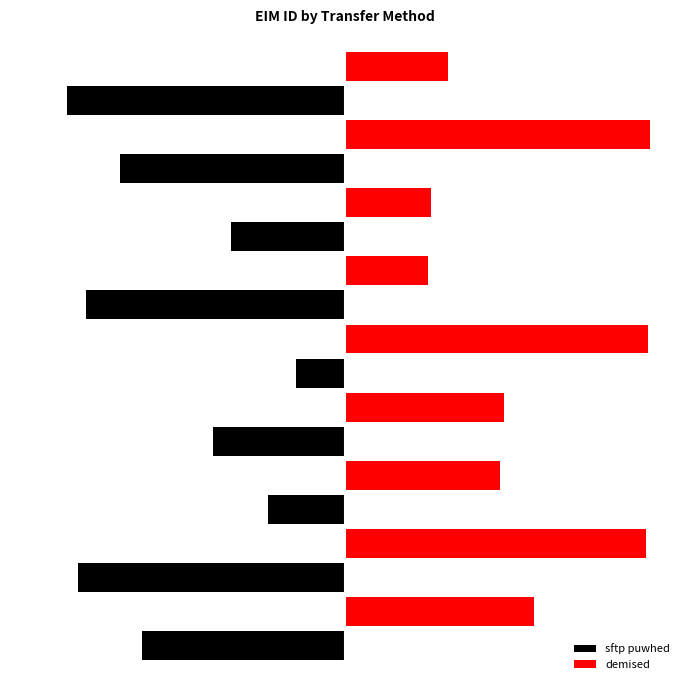

Is it true that sftp puwhed equals -84.9 at 10?

True